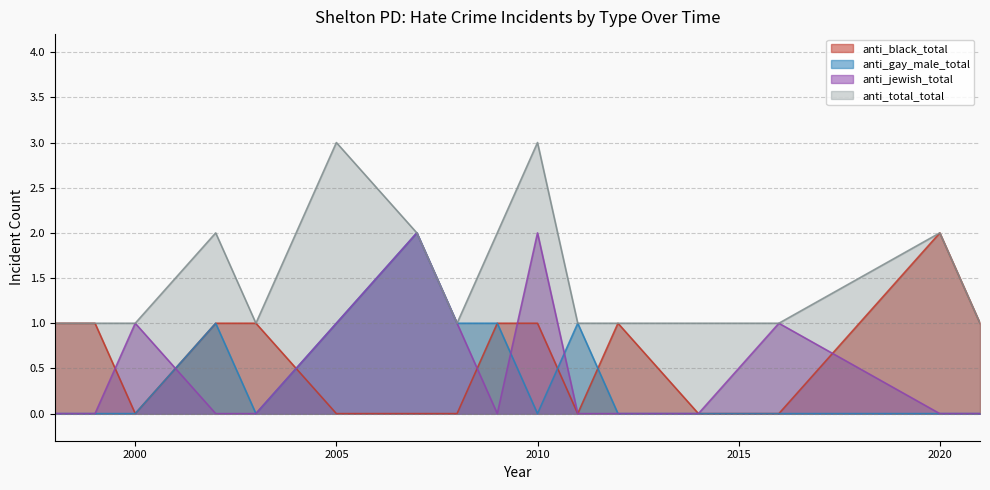

True or false: anti_black_total and anti_total_total cross at least once.

False